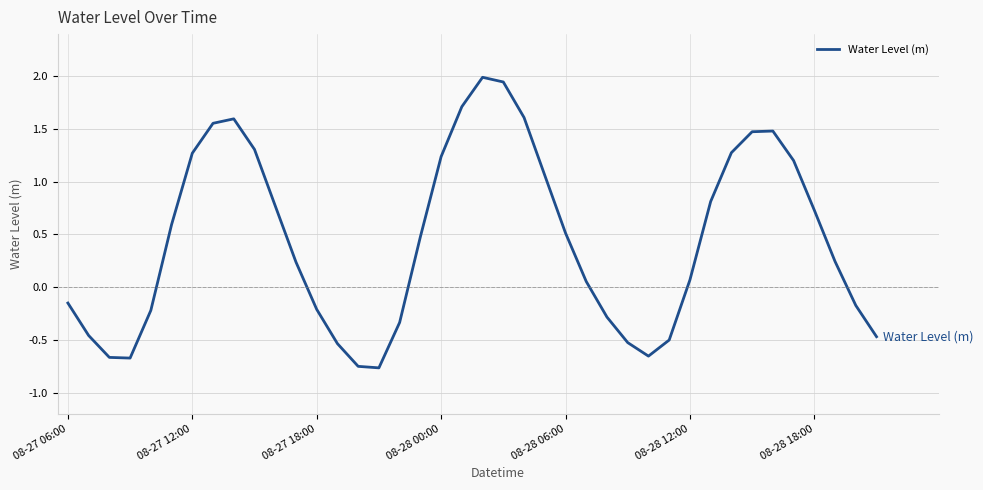

What is the greatest value displayed?

2.0